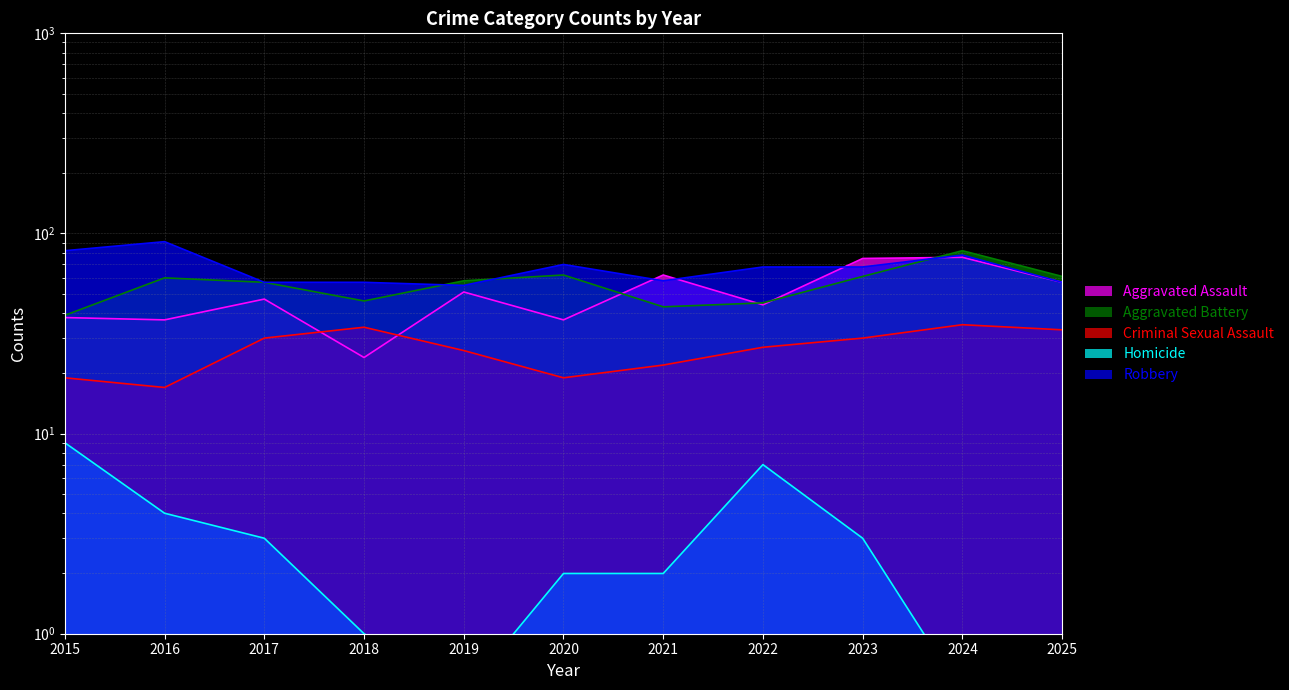

At which category does the chart reach its peak across all series?

2016